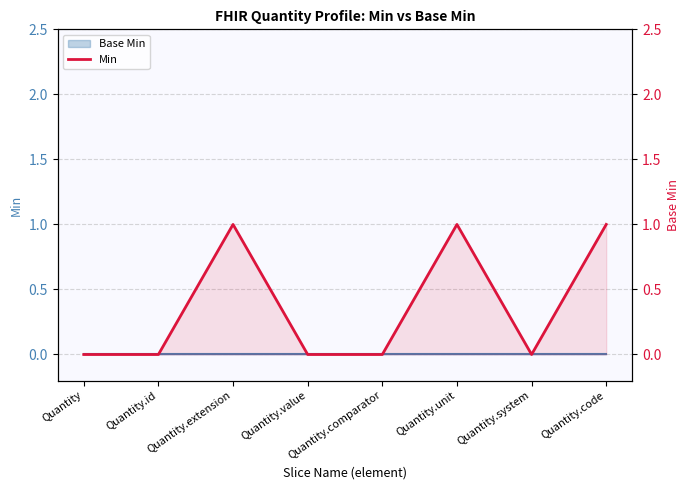

How many points are higher than both their immediate neighbors (excluding endpoints)?

2